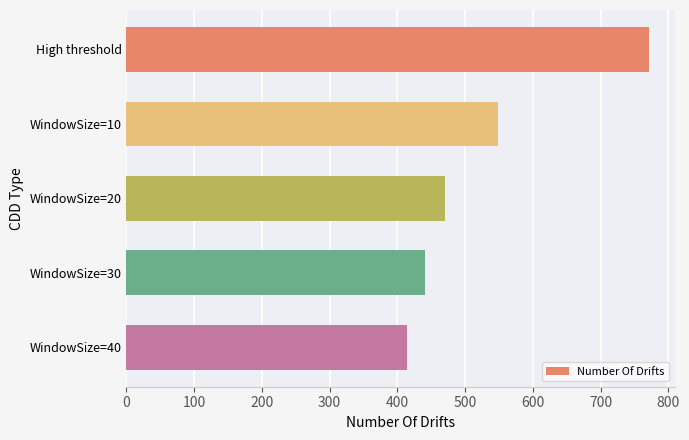

What is the ratio of the value at High threshold to the value at WindowSize=40?

1.9